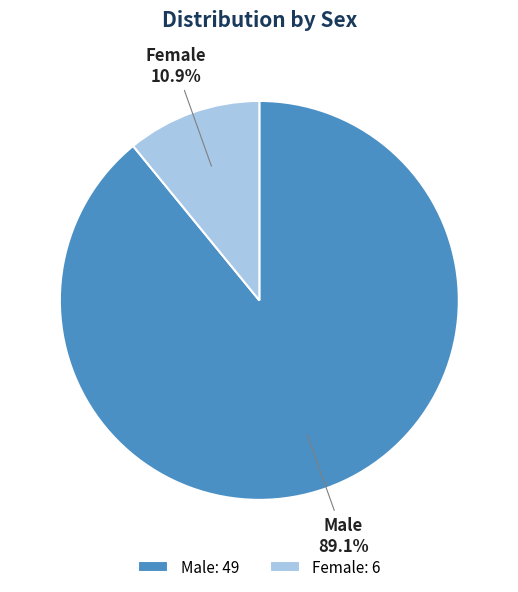

Is it true that Female is 3% of the pie?

False